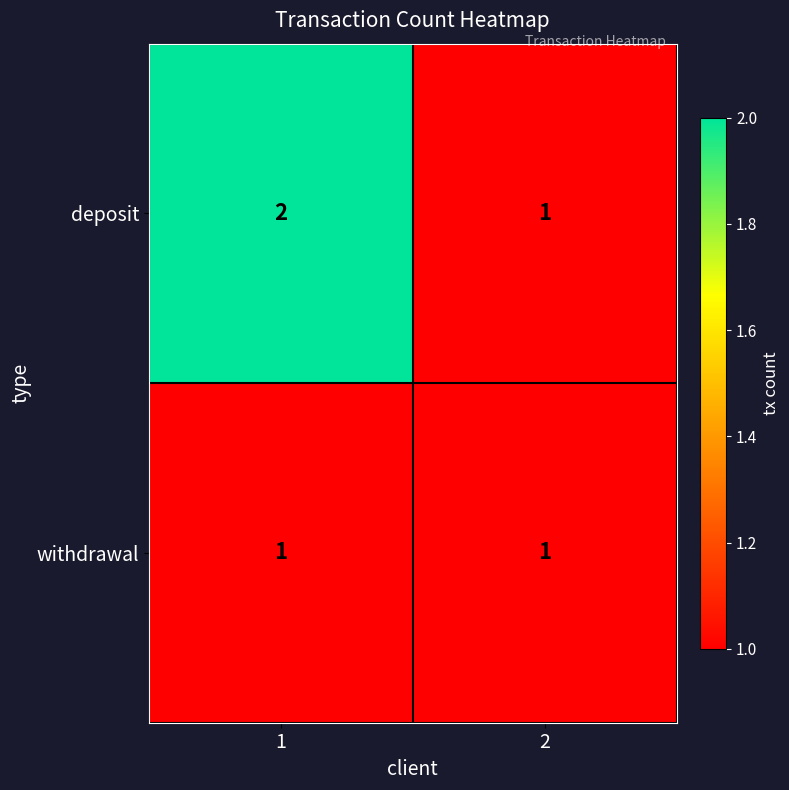

Reading left to right, transcribe all the data shown in this chart.

deposit: 1=2	2=1
withdrawal: 1=1	2=1